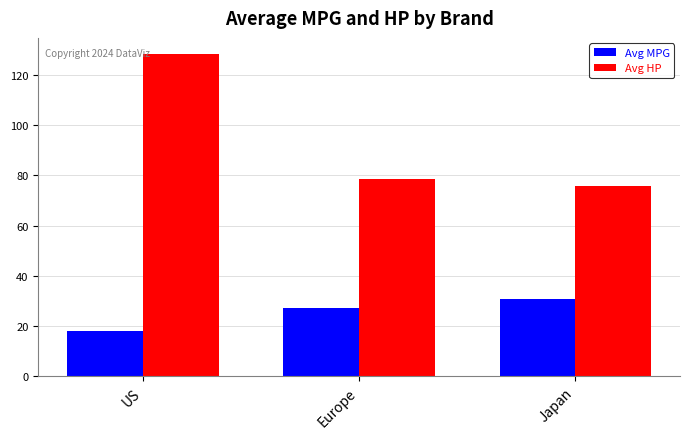

What are all the series names shown in the legend?

Avg MPG, Avg HP